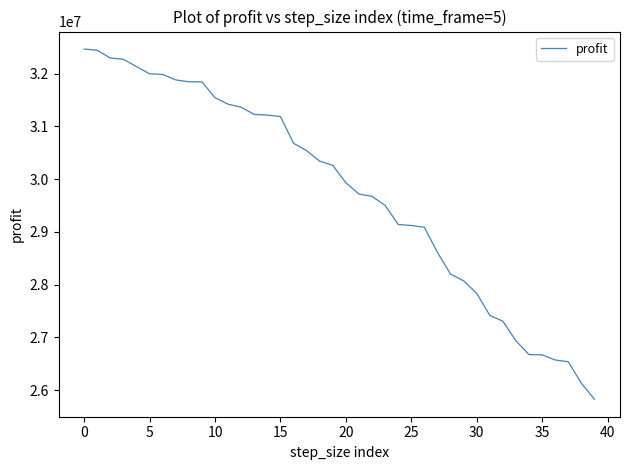

What is the difference between the maximum and minimum values?

6637660.0